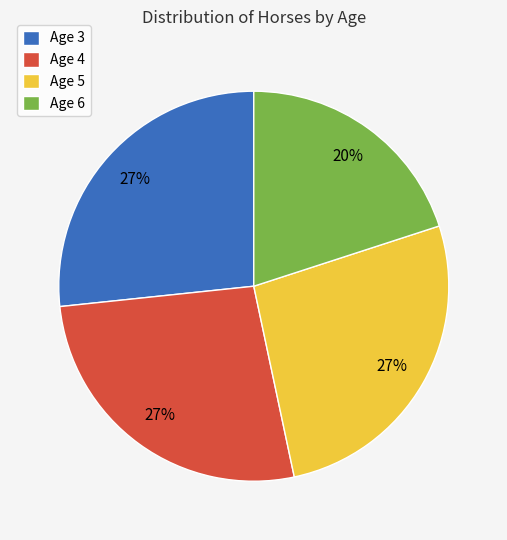

To the nearest percent, what percentage of the pie is Age 6?

20%